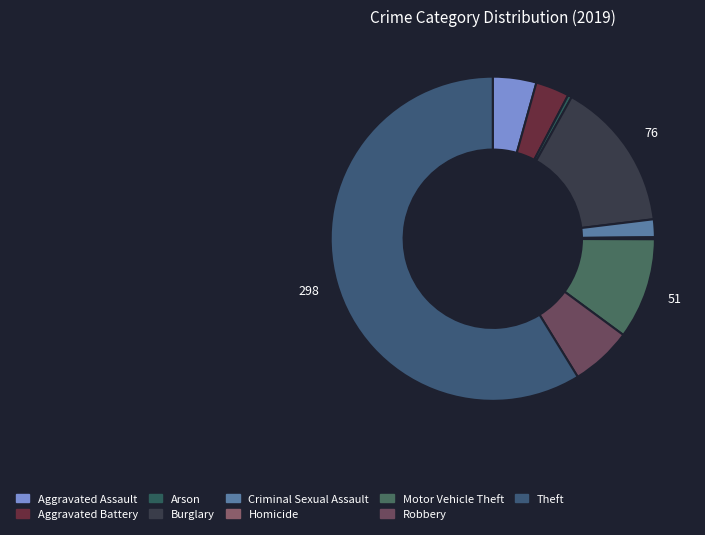

What is the change in value from Arson to Motor Vehicle Theft?

+49